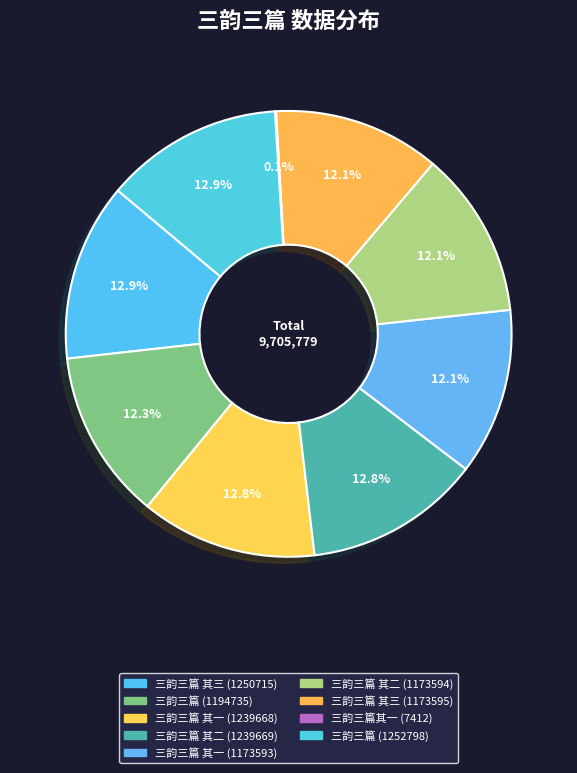

What percentage is the 三韵三篇 其一 (1173593) slice, to the nearest percent?

12%